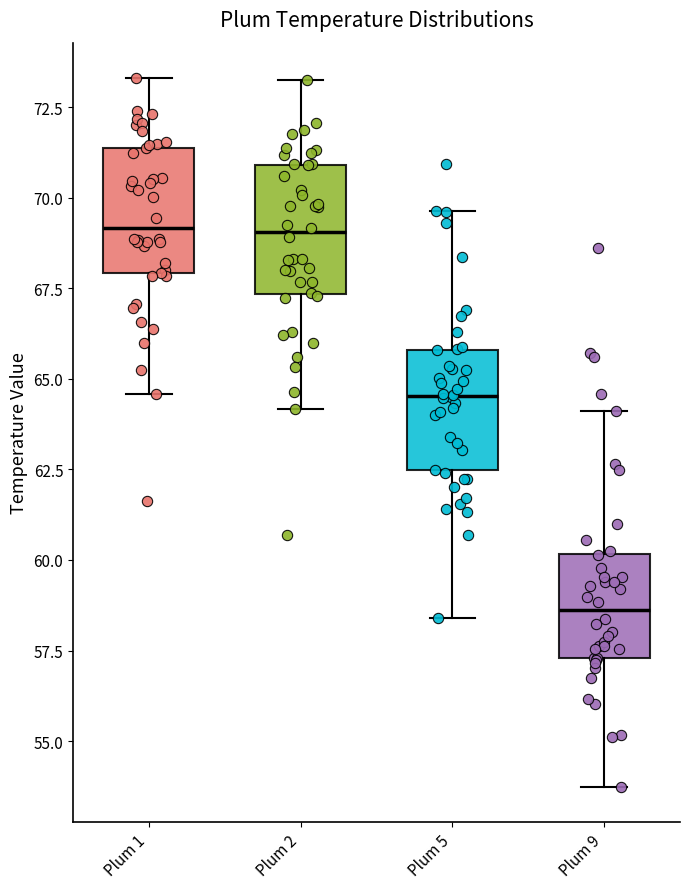

Reading left to right, transcribe this box plot: for each box, give where its median line is, the range the box spans, and where its two whiskers end, as read against the y-axis. The values are not printed on the chart, so give them approximately, as read against the axis.

Plum 1: median 69.0, box 68.0 to 71.5, whiskers 64.5 to 73.5
Plum 2: median 69.0, box 67.5 to 71.0, whiskers 64.0 to 73.5
Plum 5: median 64.5, box 62.5 to 66.0, whiskers 58.5 to 69.5
Plum 9: median 58.5, box 57.5 to 60.0, whiskers 53.5 to 64.0